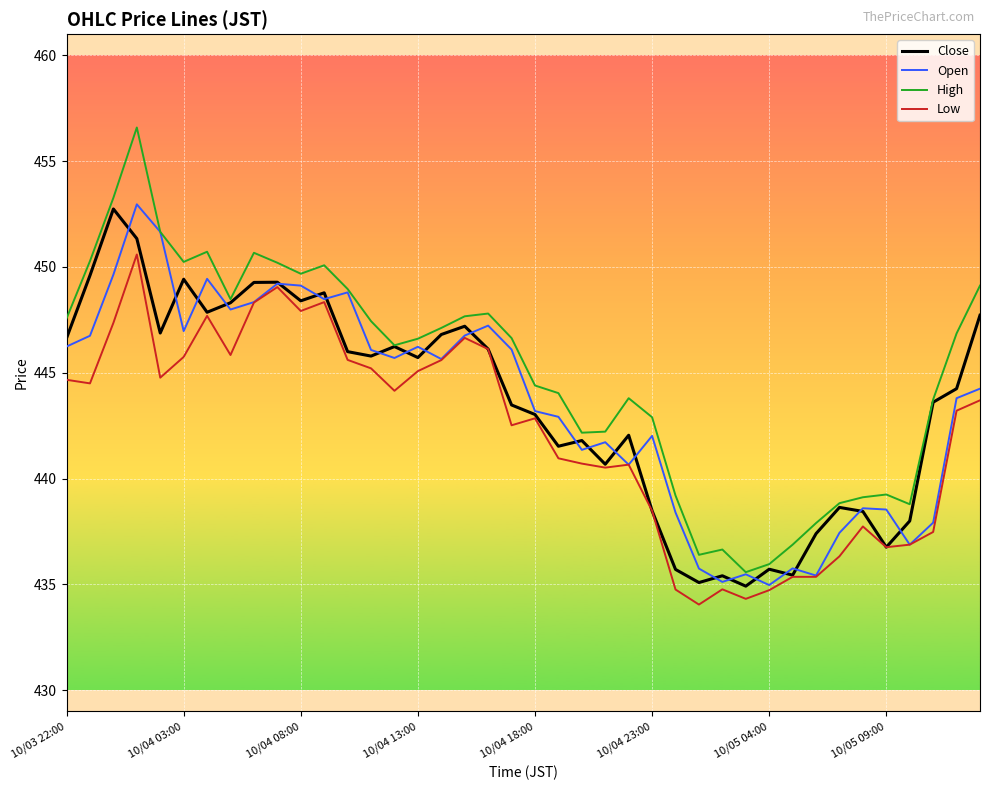

True or false: Low and High cross at least once.

False